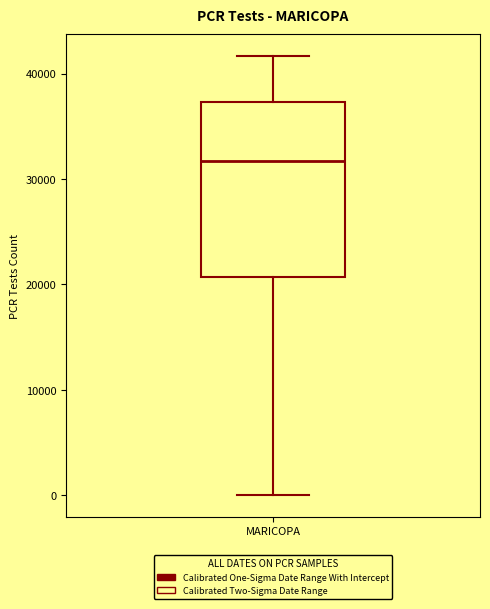

Transcribe this box plot: give where the median line is, the range the box spans, and where the two whiskers end, as read against the y-axis. The values are not printed on the chart, so give them approximately, as read against the axis.

median 32000, box 21000 to 37000, whiskers 0 to 42000